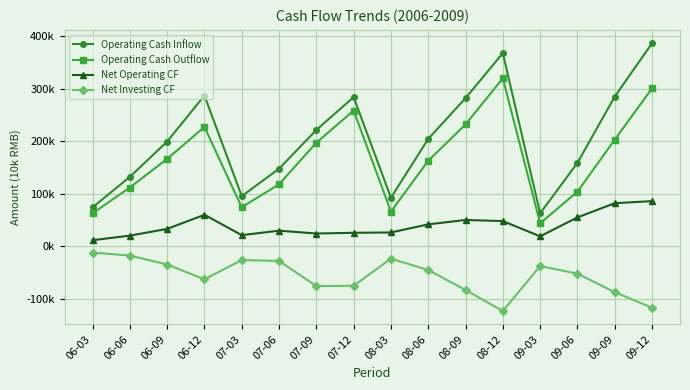

In Net Investing CF, how many points are lower than both neighbors (excluding endpoints)?

3